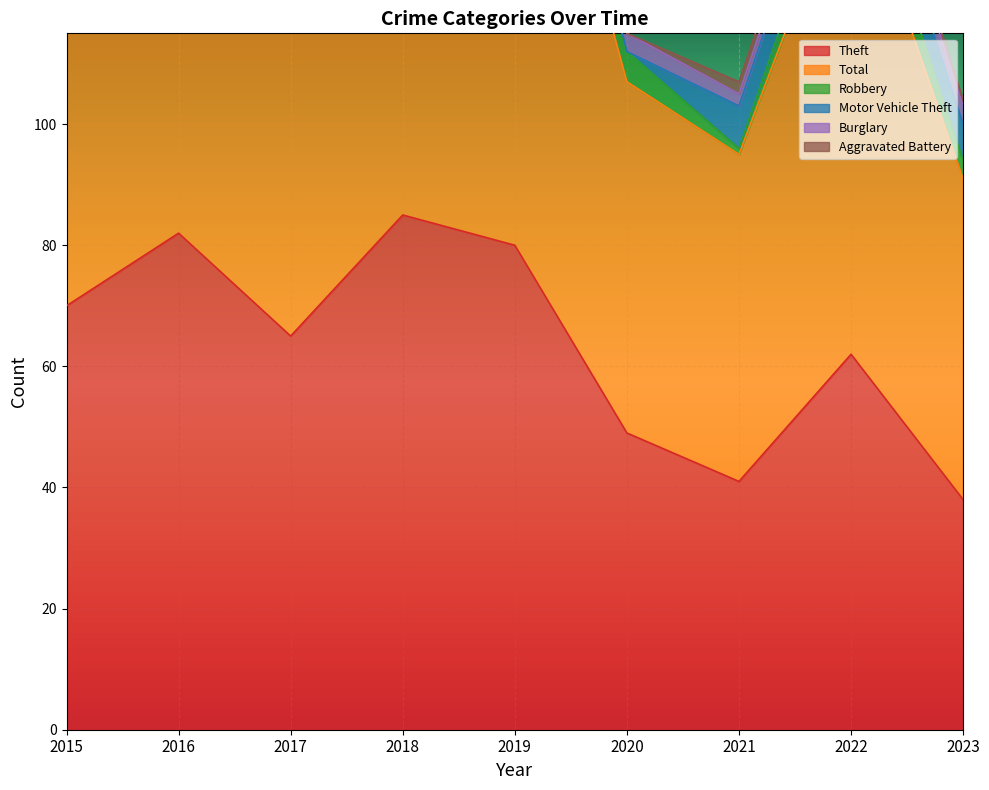

How many series are shown in this chart?

6